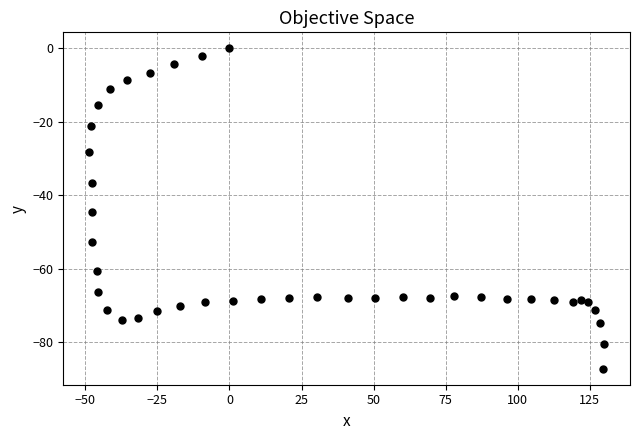

What is the range of X values (max minus min)?

178.7